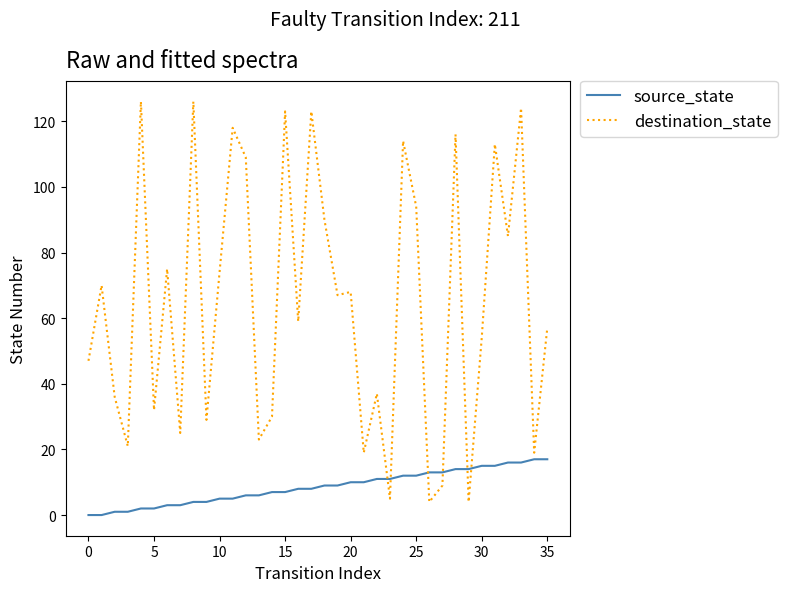

True or false: source_state and destination_state intersect in this chart.

True